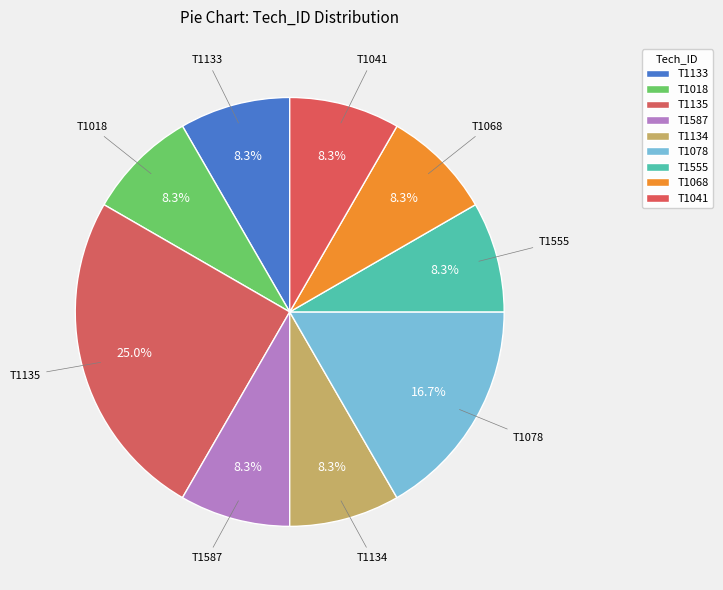

Do T1134 and T1133 together represent more than half of the pie?

No